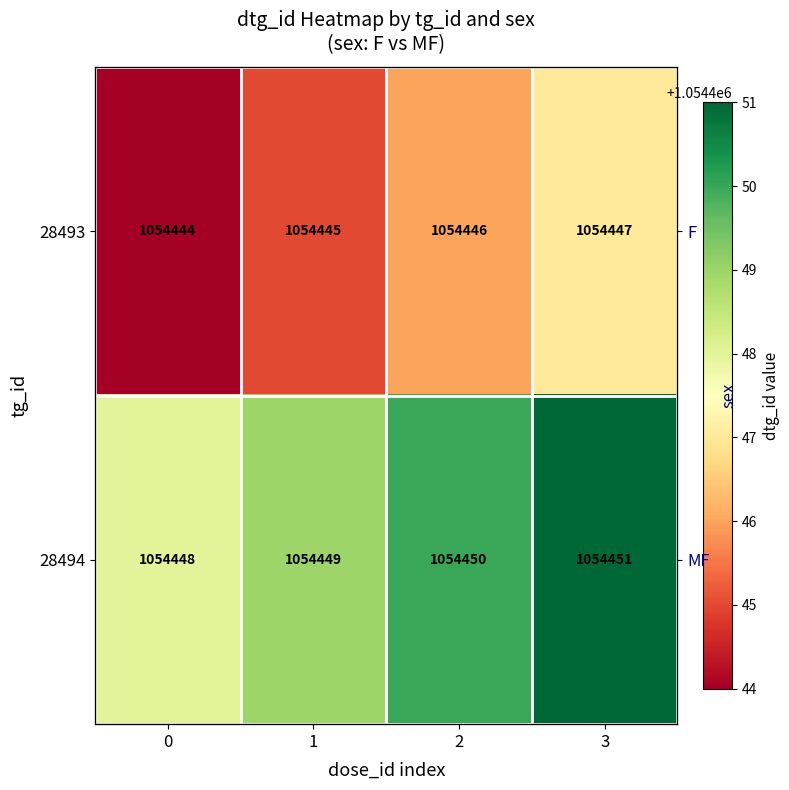

The 28493 series shows 1054446 at 2. True or false?

True